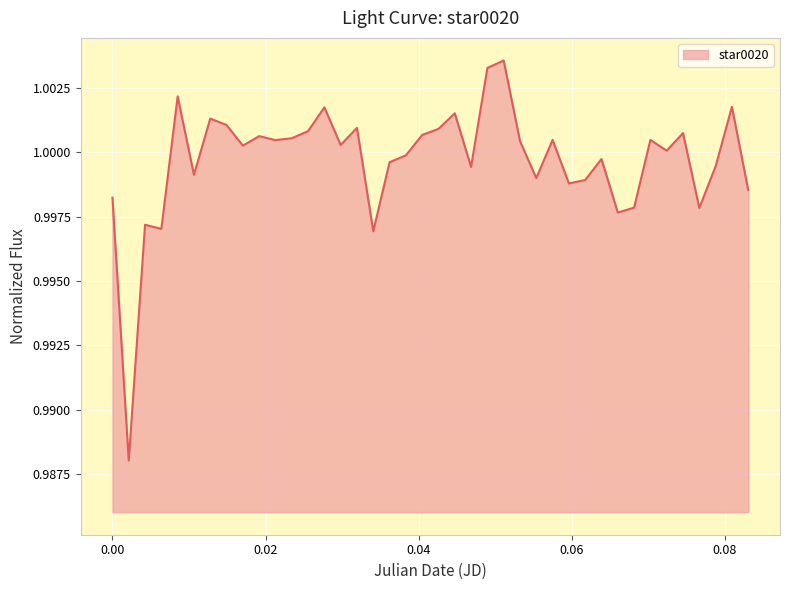

How many lines are shown in the chart?

1